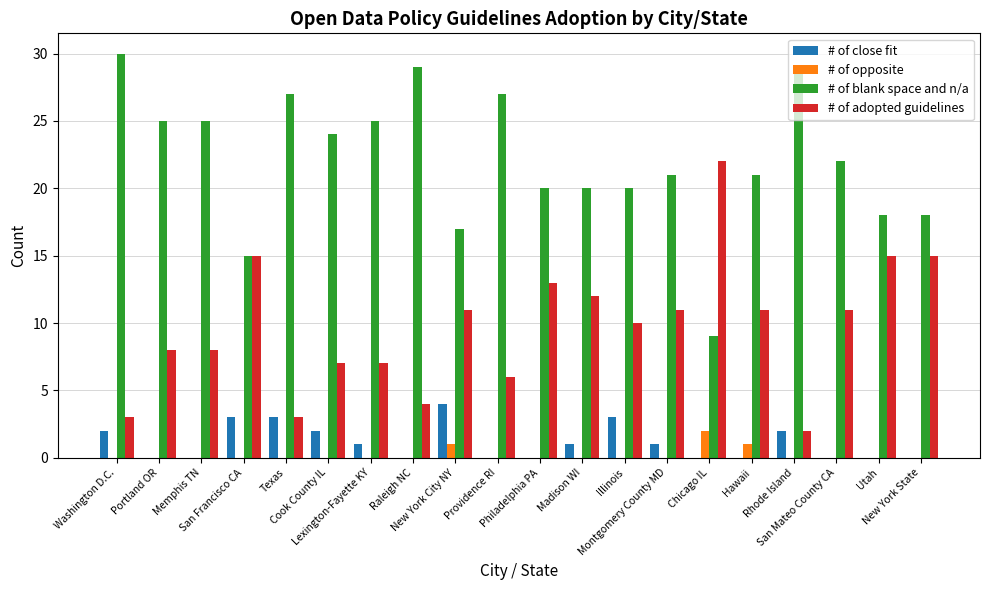

What is the sum of all # of adopted guidelines values?

194